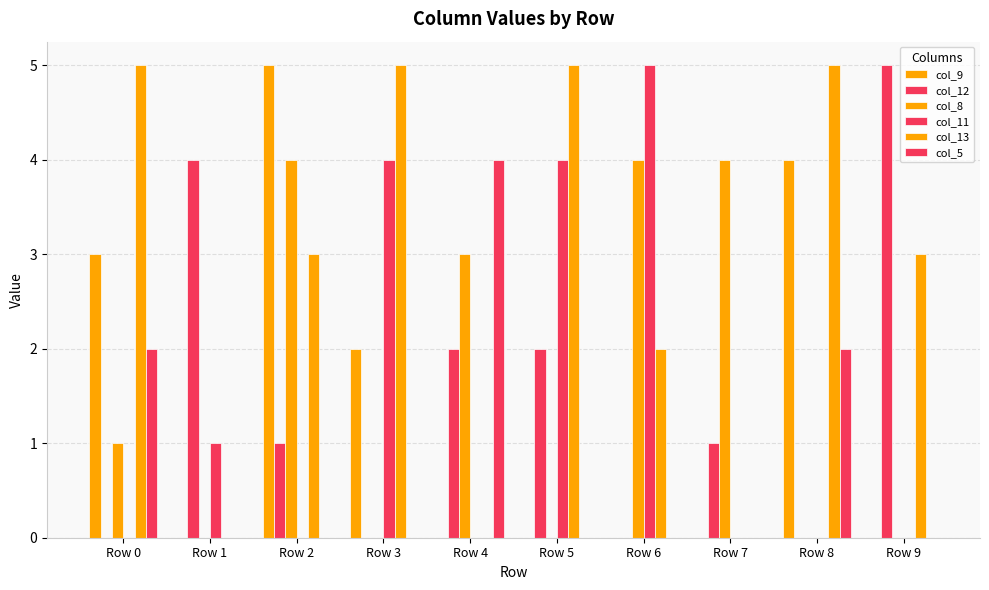

Are the bars horizontal?

No